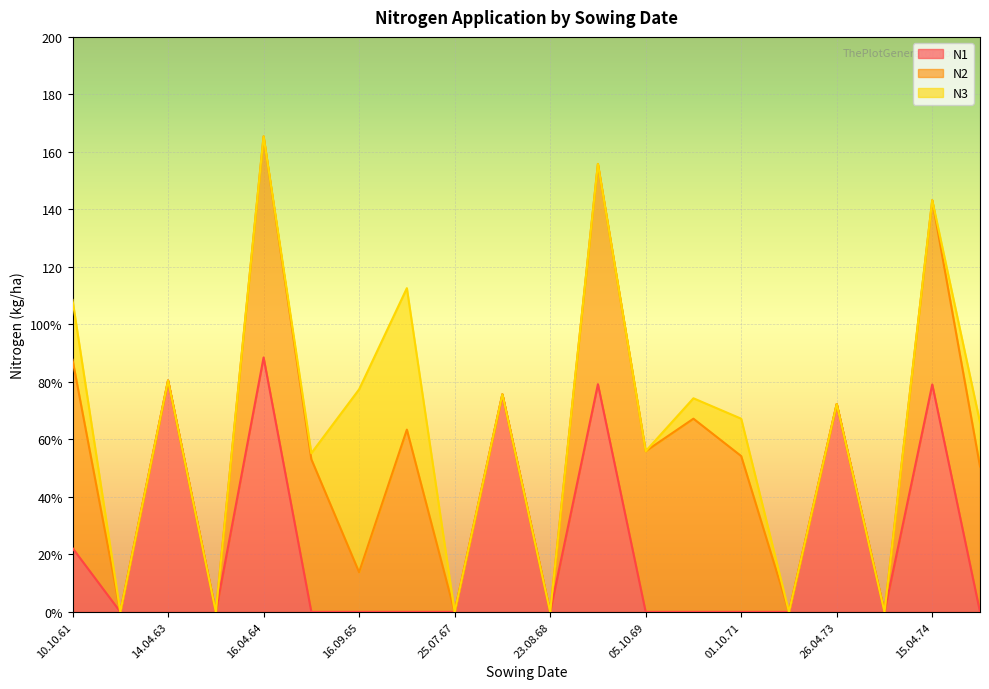

What is the difference between the maximum and minimum values in the N1 series?

88.5